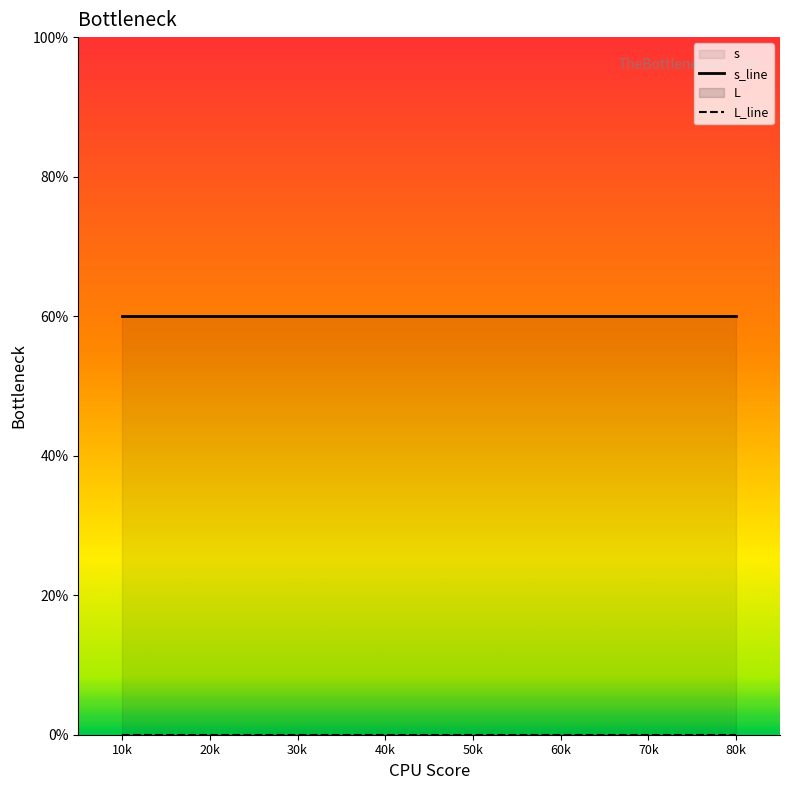

True or false: L and s intersect in this chart.

False